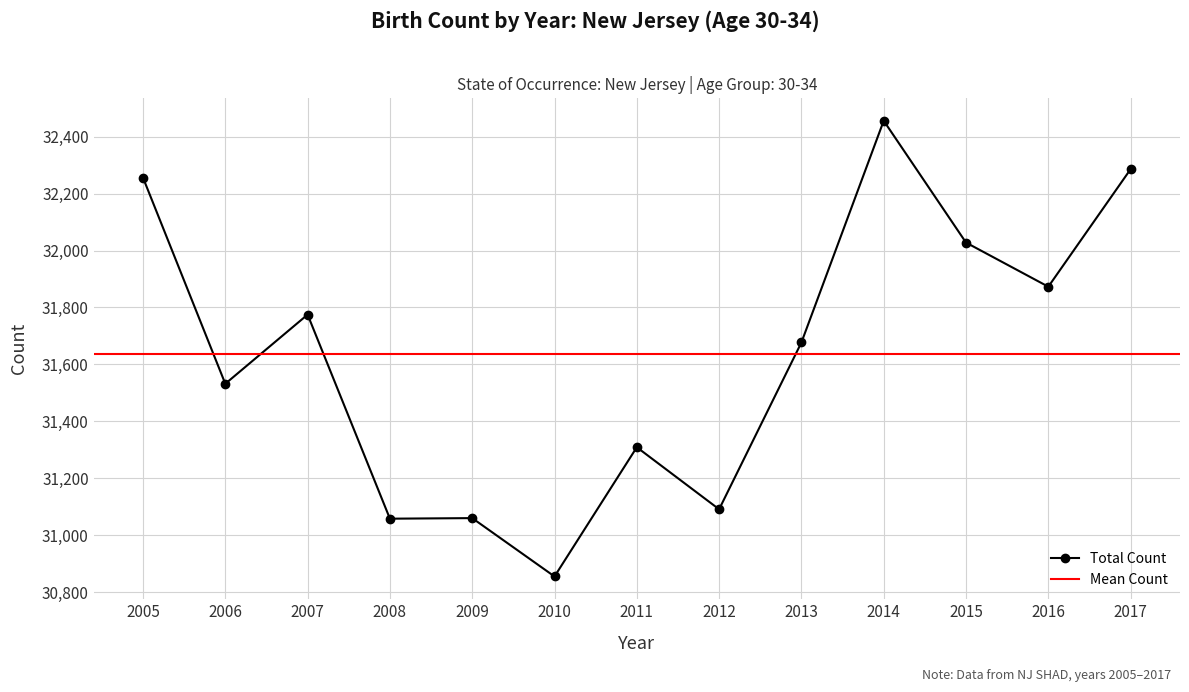

Reading left to right, transcribe all the data shown in this chart.

32256	31532	31775	31058	31060	30855	31309	31091	31677	32456	32028	31873	32286